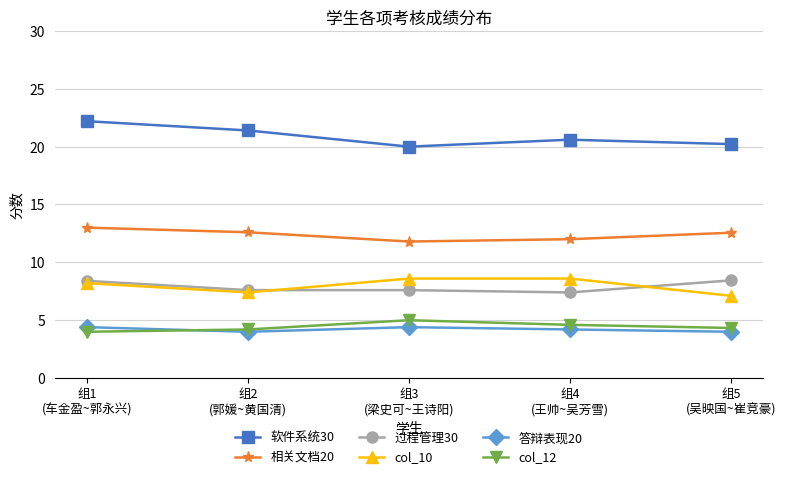

Which series has the largest total across all categories?

软件系统30